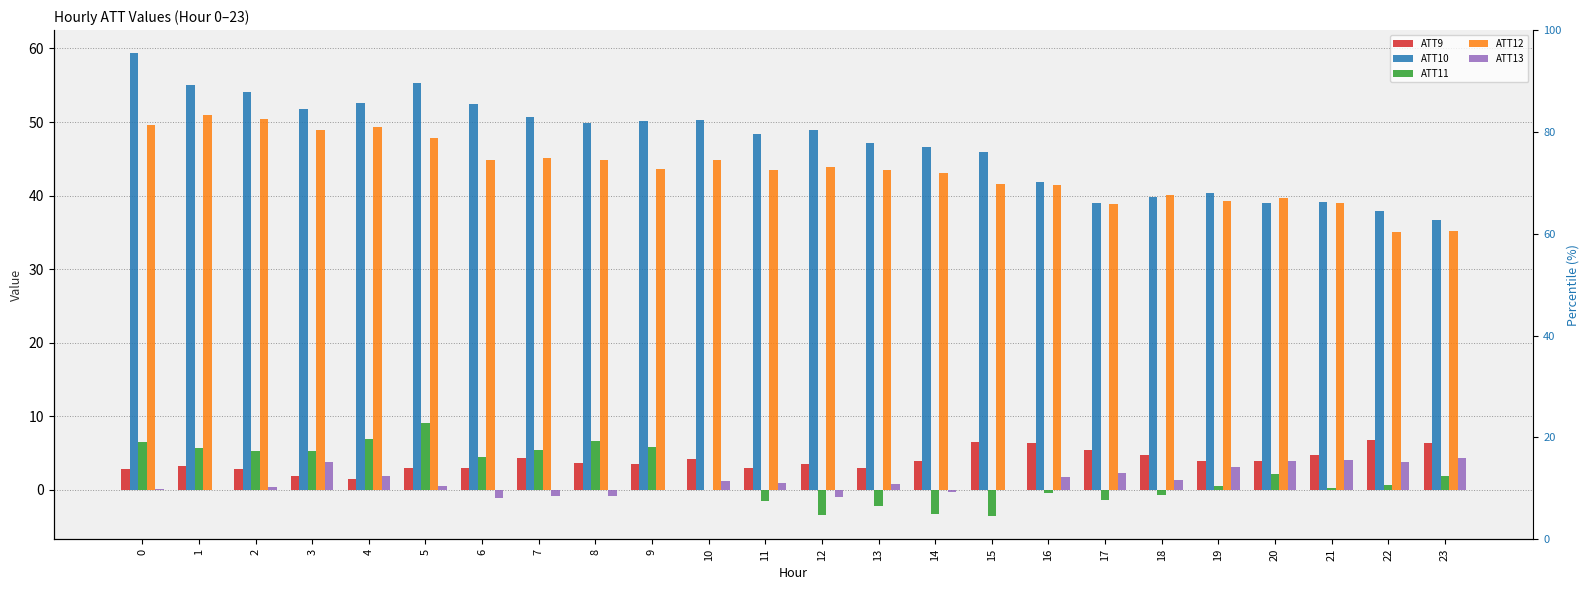

List the series in order of their peak value, highest first.

ATT10, ATT12, ATT11, ATT9, ATT13